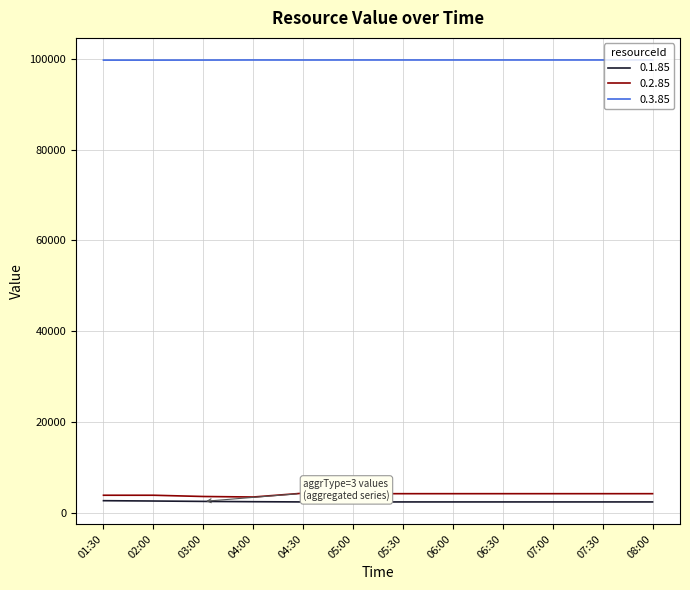

What position from the left is 05:30?

7